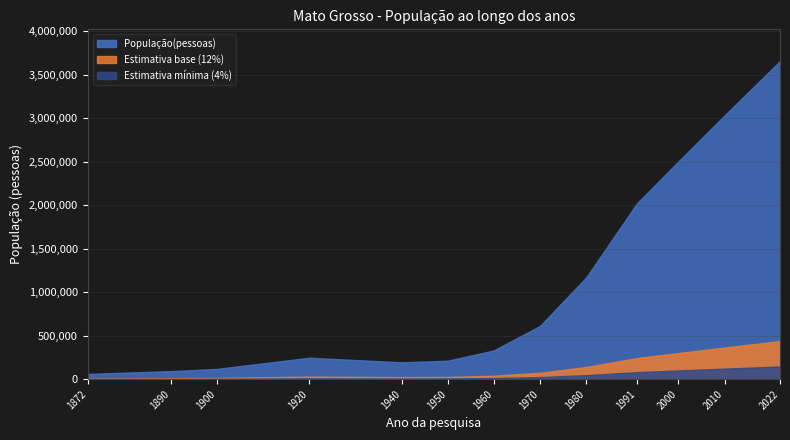

Which label corresponds to the smallest value in the chart?

1872